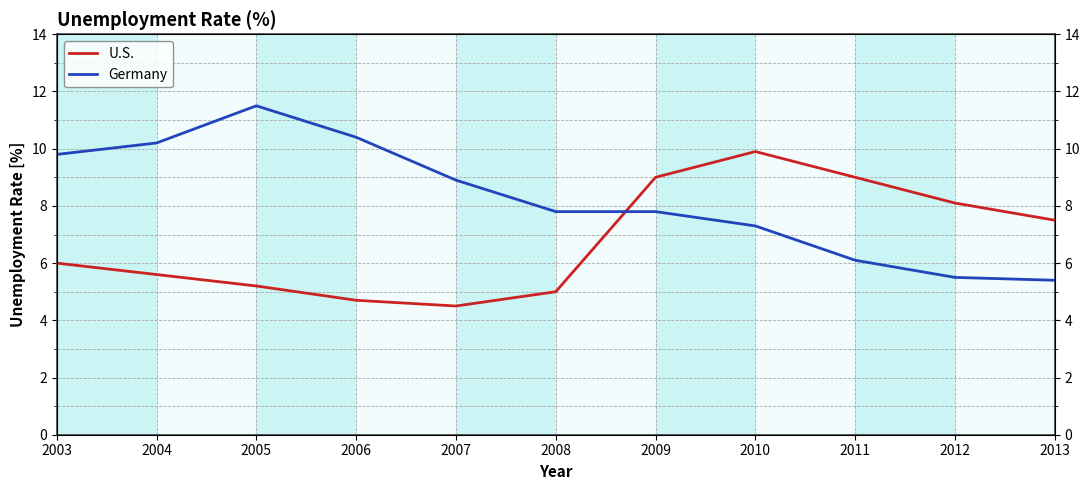

What is the value of the Germany point at the 5th from the left?

8.9